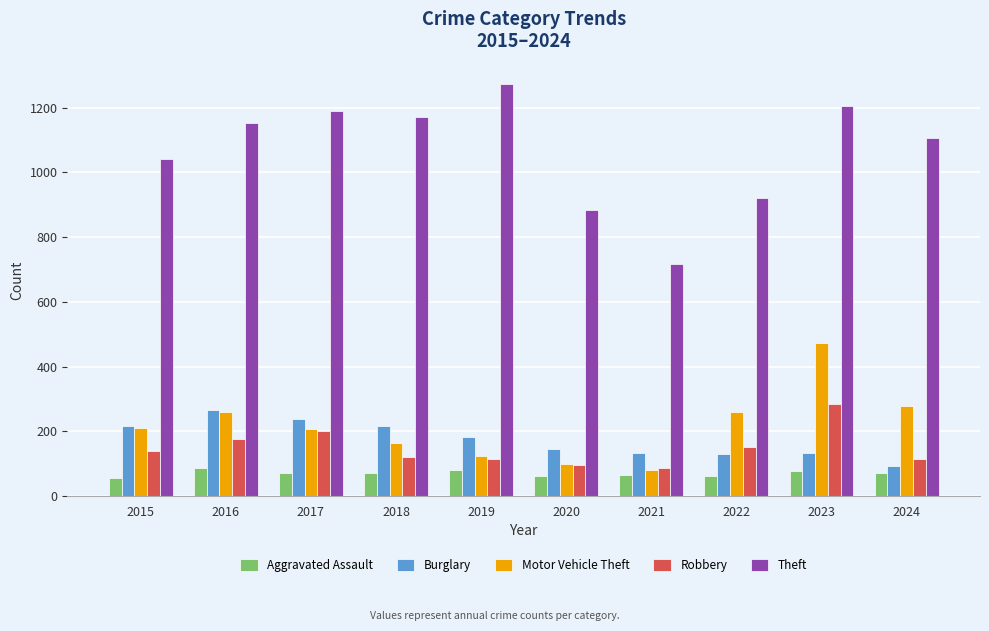

What is the sum of the Aggravated Assault values at 2017 and 2023?

151